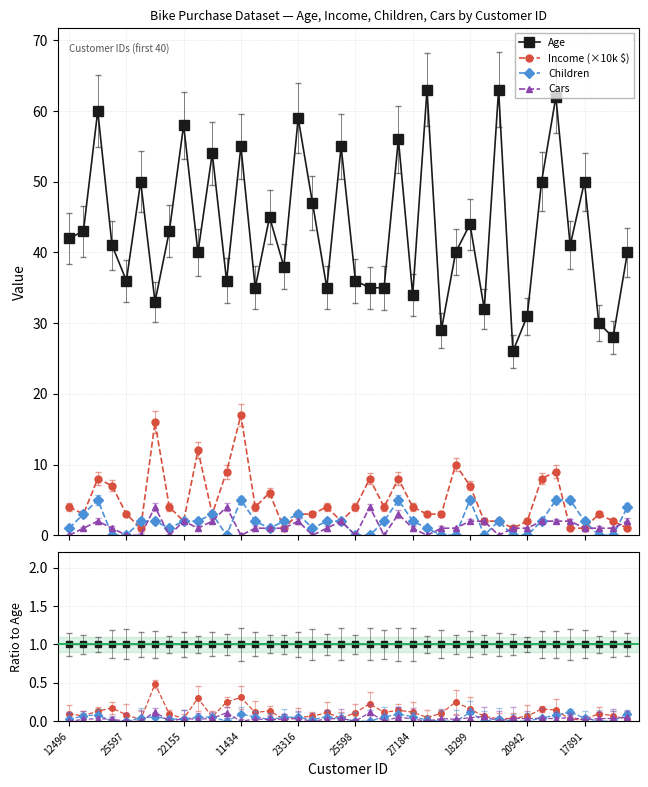

Reading left to right, list all the values displayed in this chart.

Age: 1.0	1.0	1.0	1.0	1.0	1.0	1.0	1.0	1.0	1.0	1.0	1.0	1.0	1.0	1.0	1.0	1.0	1.0	1.0	1.0	1.0	1.0	1.0	1.0	1.0	1.0	1.0	1.0	1.0	1.0	1.0	1.0	1.0	1.0	1.0	1.0	1.0	1.0	1.0	1.0
Income (×10k $): 0.1	0.1	0.1	0.2	0.1	0.0	0.5	0.1	0.0	0.3	0.1	0.2	0.3	0.1	0.1	0.0	0.1	0.1	0.1	0.0	0.1	0.2	0.1	0.1	0.1	0.0	0.1	0.2	0.2	0.1	0.0	0.0	0.1	0.2	0.1	0.0	0.0	0.1	0.1	0.0
Children: 0.0	0.1	0.1	0.0	0.0	0.0	0.1	0.0	0.0	0.1	0.1	0.0	0.1	0.1	0.0	0.1	0.1	0.0	0.1	0.0	0.0	0.0	0.1	0.1	0.1	0.0	0.0	0.0	0.1	0.0	0.0	0.0	0.0	0.0	0.1	0.1	0.0	0.0	0.0	0.1
Cars: 0.0	0.0	0.0	0.0	0.0	0.0	0.1	0.0	0.0	0.0	0.0	0.1	0.0	0.0	0.0	0.0	0.0	0.0	0.0	0.0	0.0	0.1	0.0	0.1	0.0	0.0	0.0	0.0	0.0	0.1	0.0	0.0	0.0	0.0	0.0	0.0	0.0	0.0	0.0	0.1